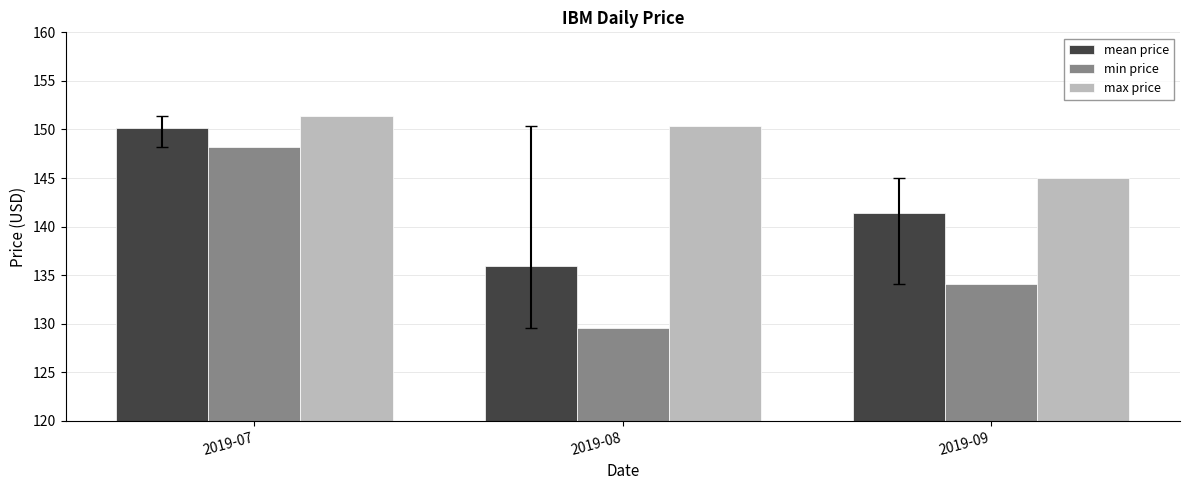

How many bars are there in total?

9